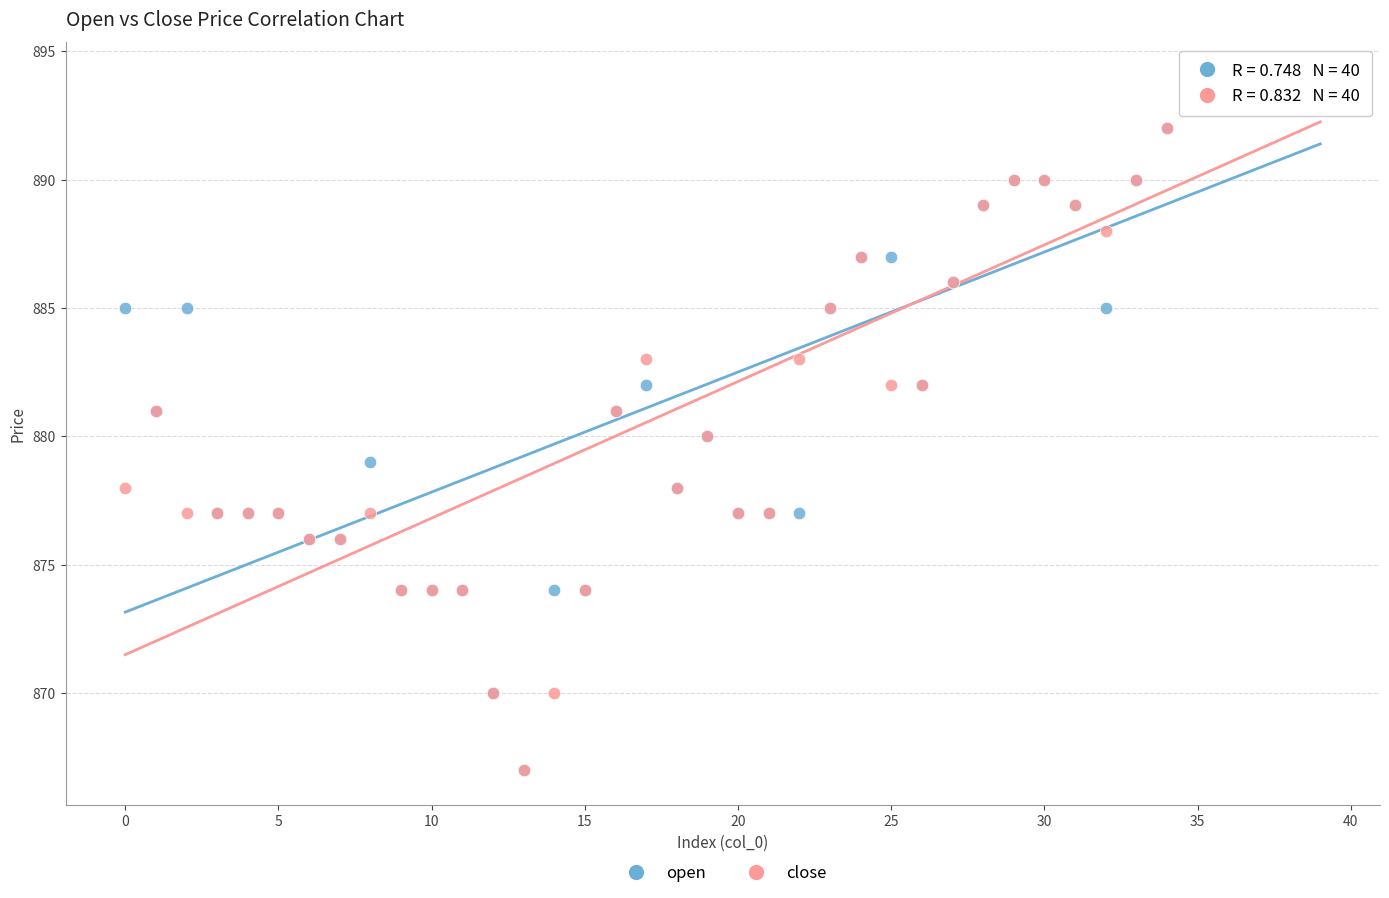

What are all the series names shown in the legend?

open, close